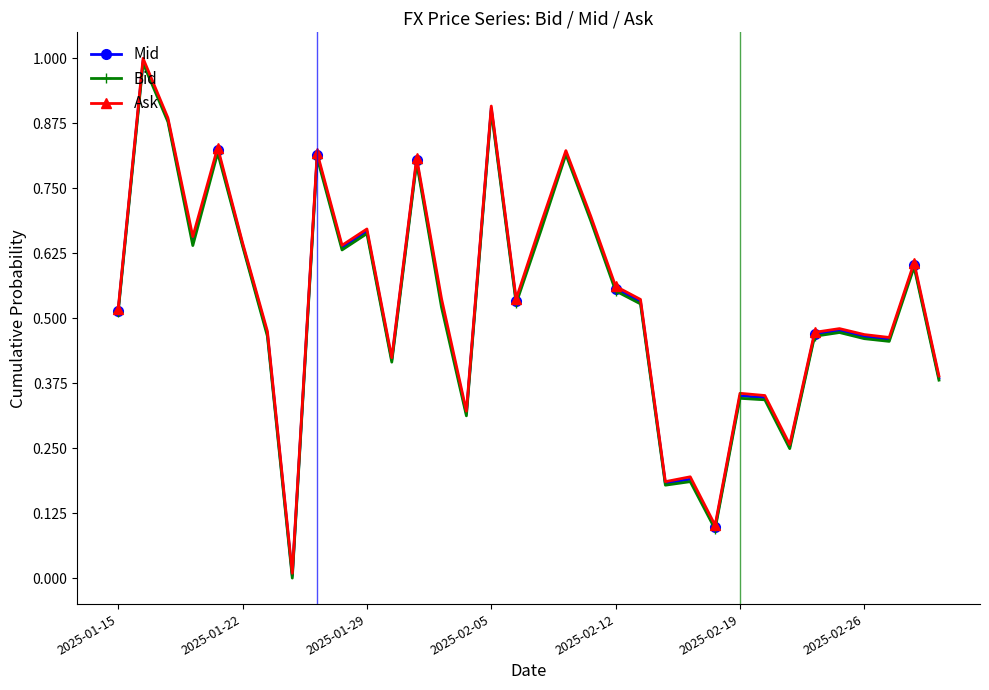

True or false: Ask and Bid cross at least once.

False